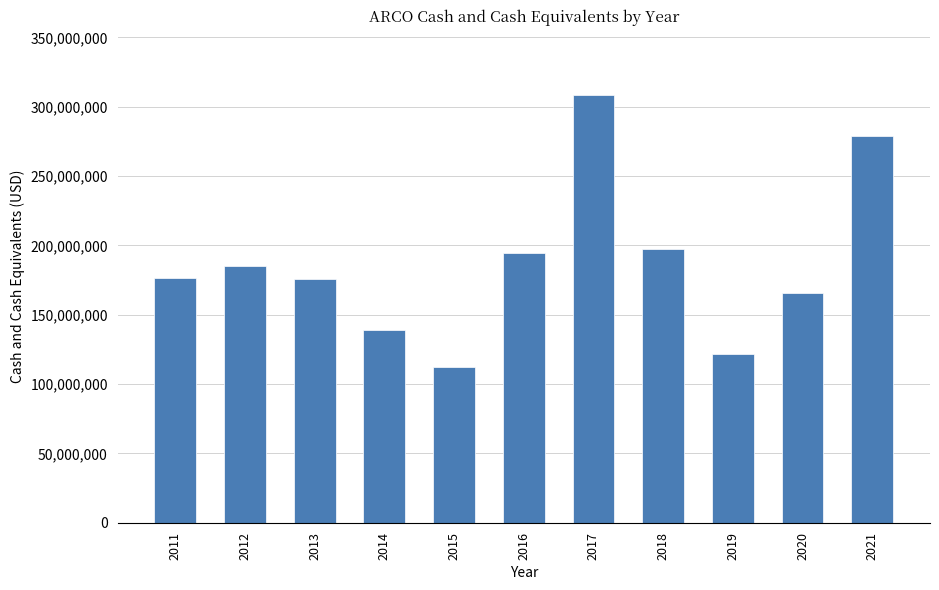

Does the chart contain any negative values?

No